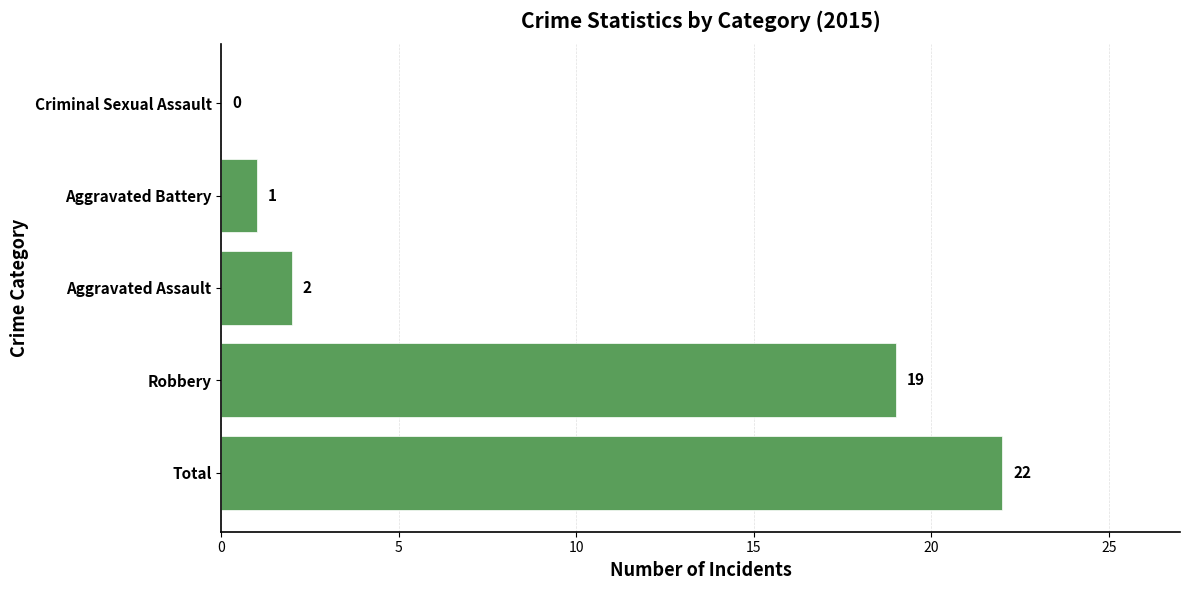

Are the bars horizontal?

Yes